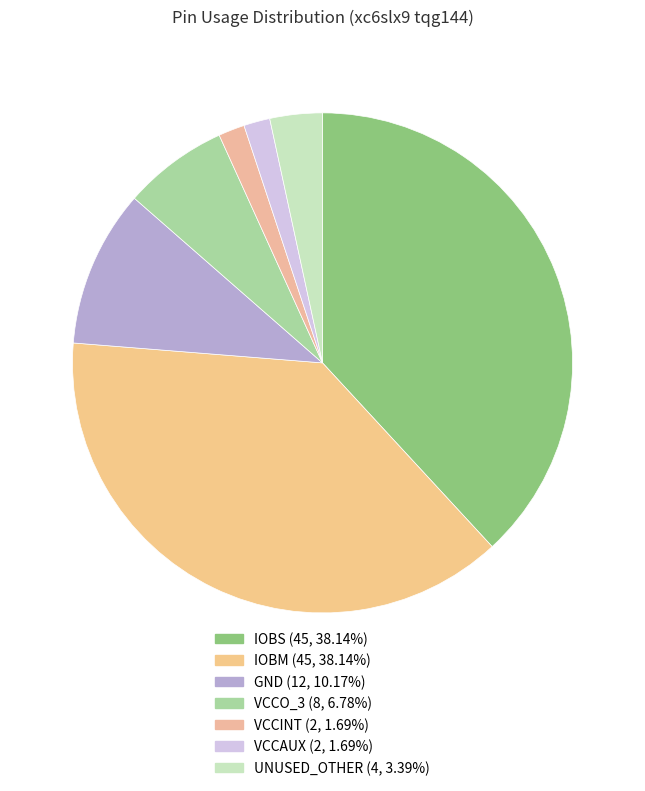

Is there a majority slice in this chart?

No